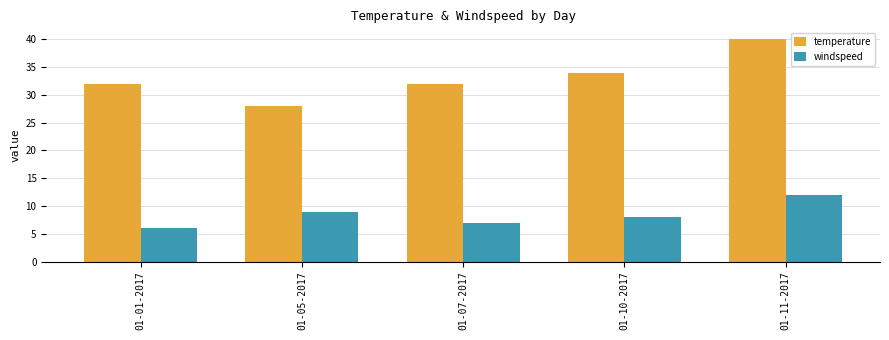

The value of windspeed at 01-10-2017 is 8. True or false?

True